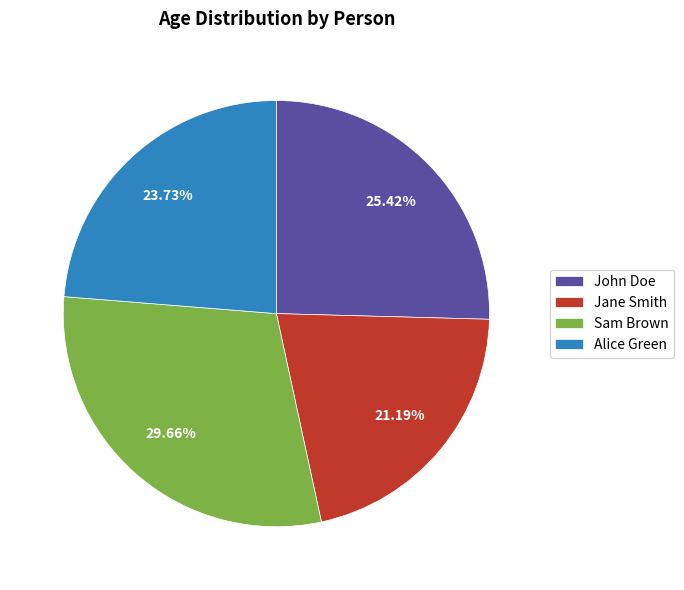

Which category has the smallest portion of the pie?

Jane Smith